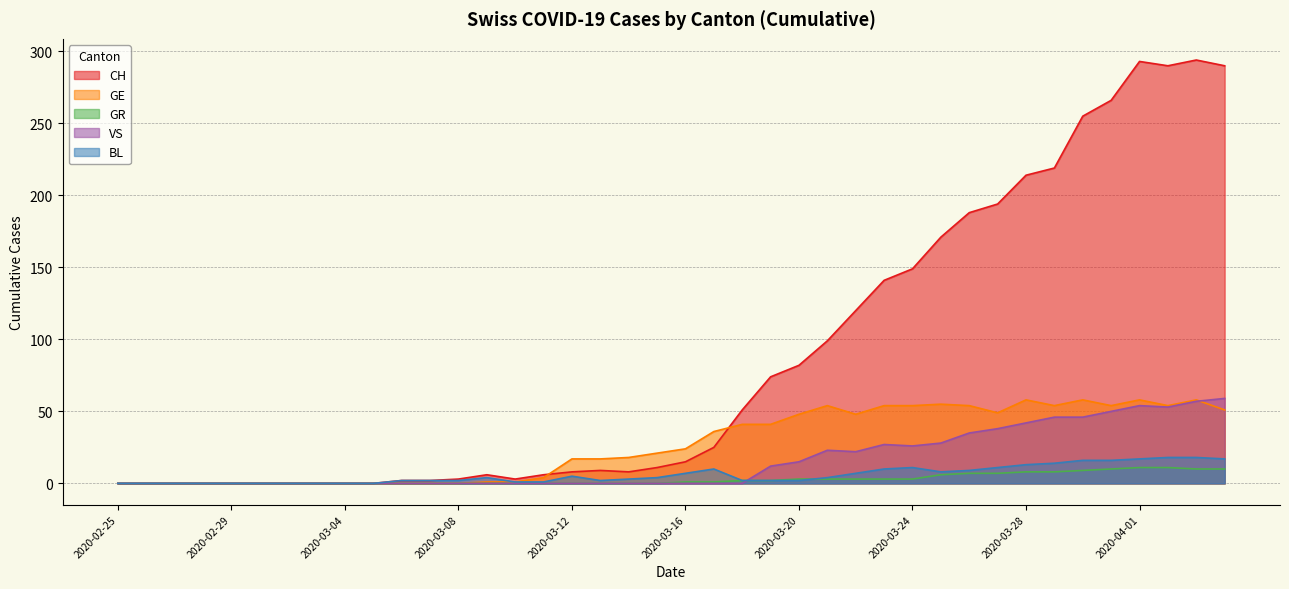

Which has a higher value, 2020-04-01 or 2020-03-01?

2020-04-01